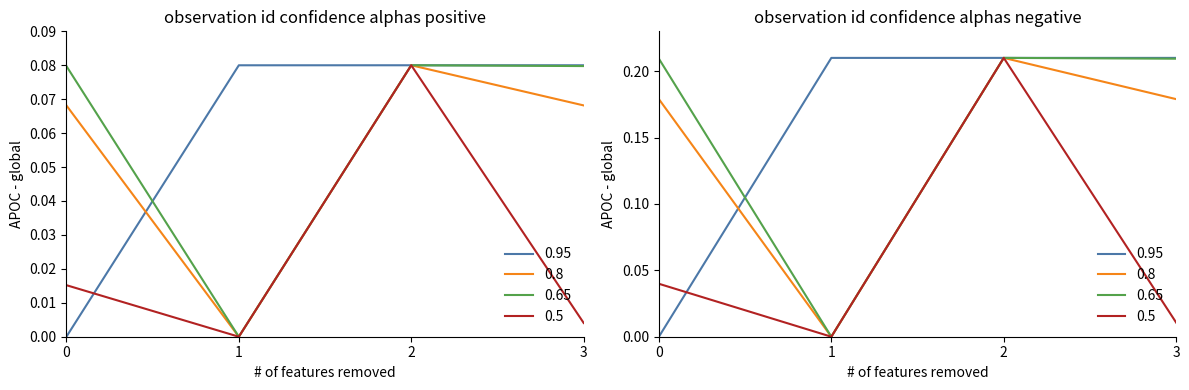

Which series has the largest total across all categories?

0.65